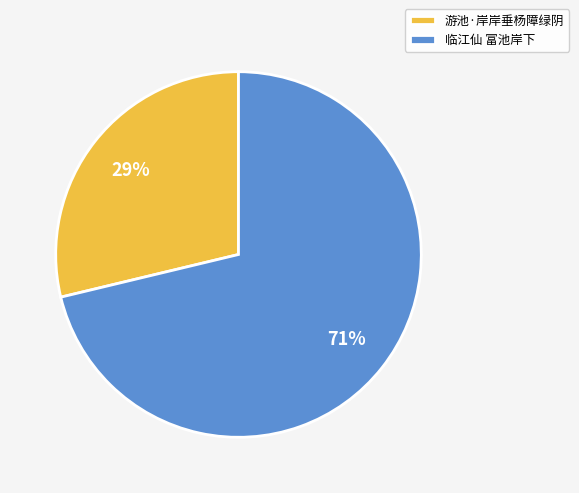

Which has a higher value, 游池·岸岸垂杨障绿阴 or 临江仙 富池岸下?

临江仙 富池岸下